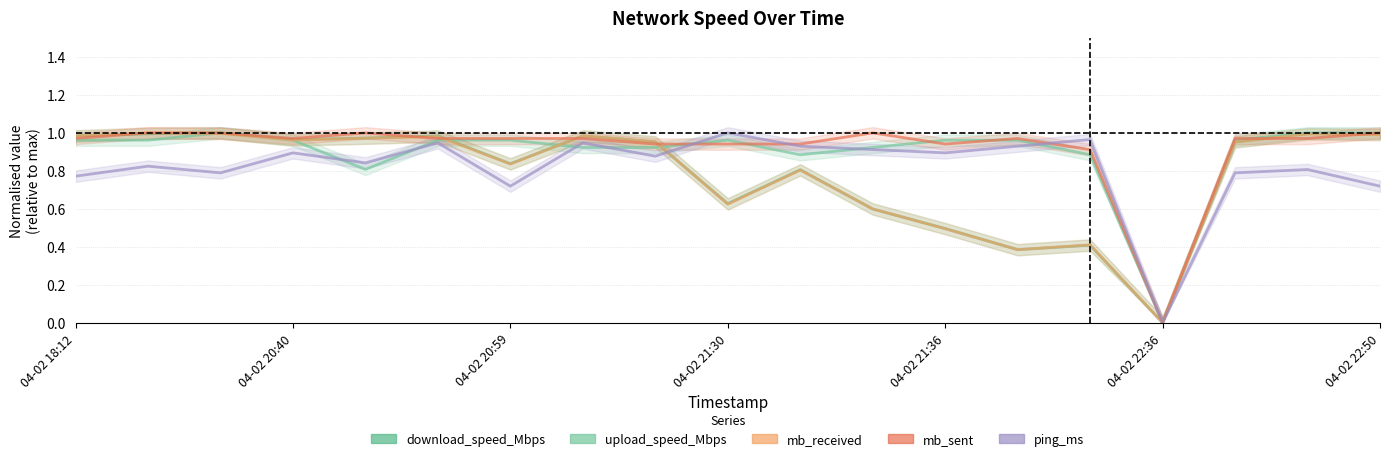

At how many categories does at least one series exceed 0?

18